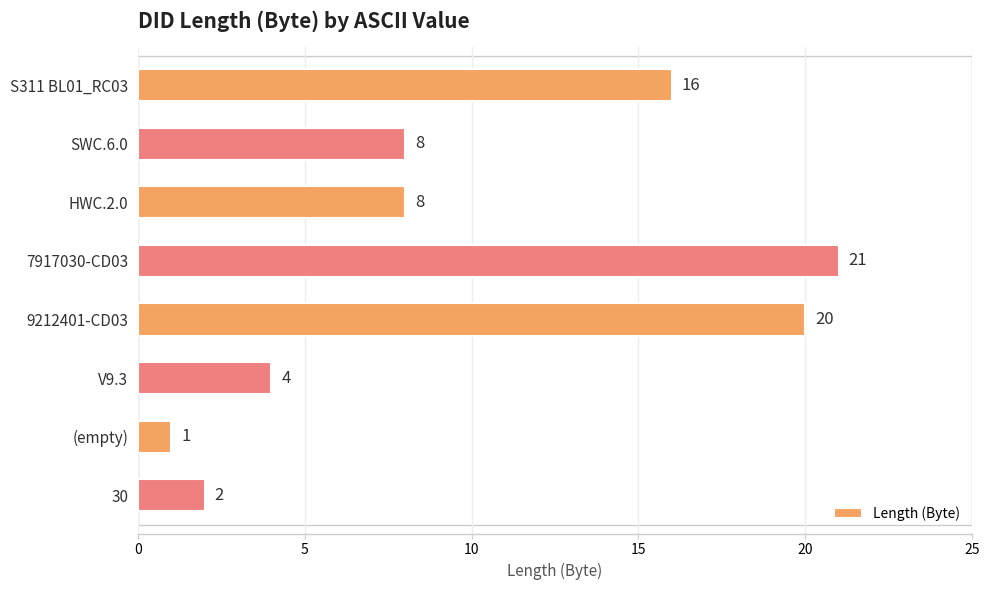

What is the difference between the second highest and second lowest values?

18